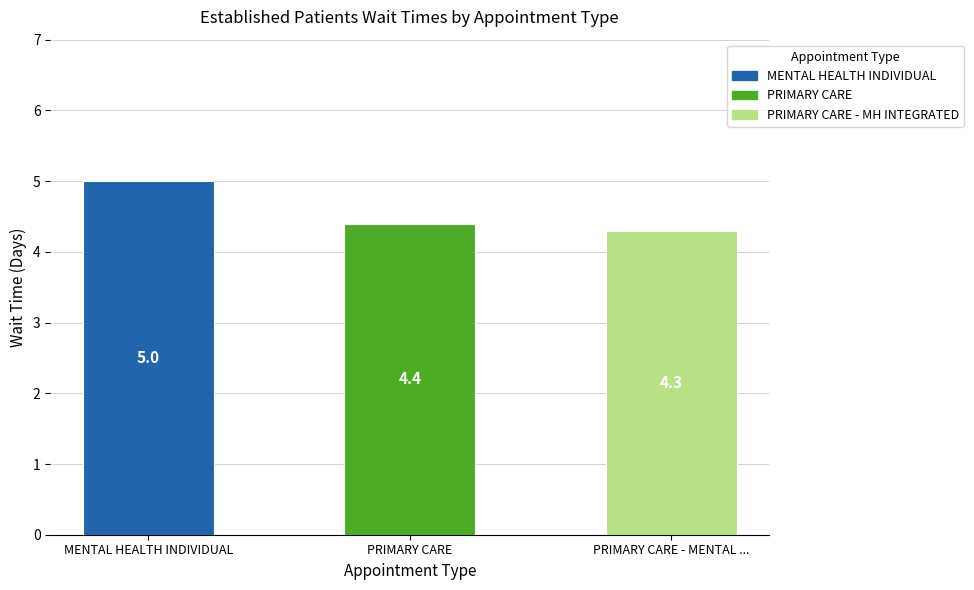

Is it true that the value at PRIMARY CARE is 6.9?

False